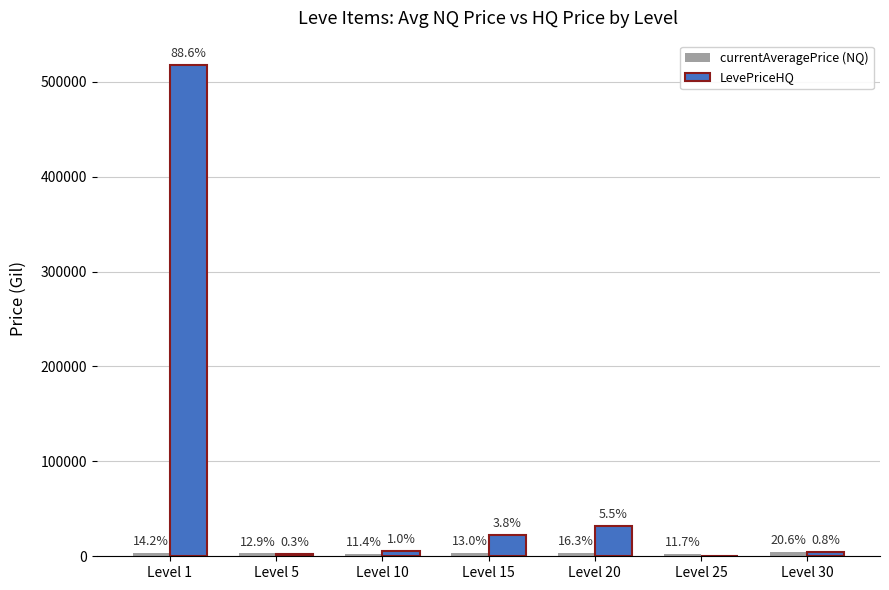

Are the bars horizontal?

No